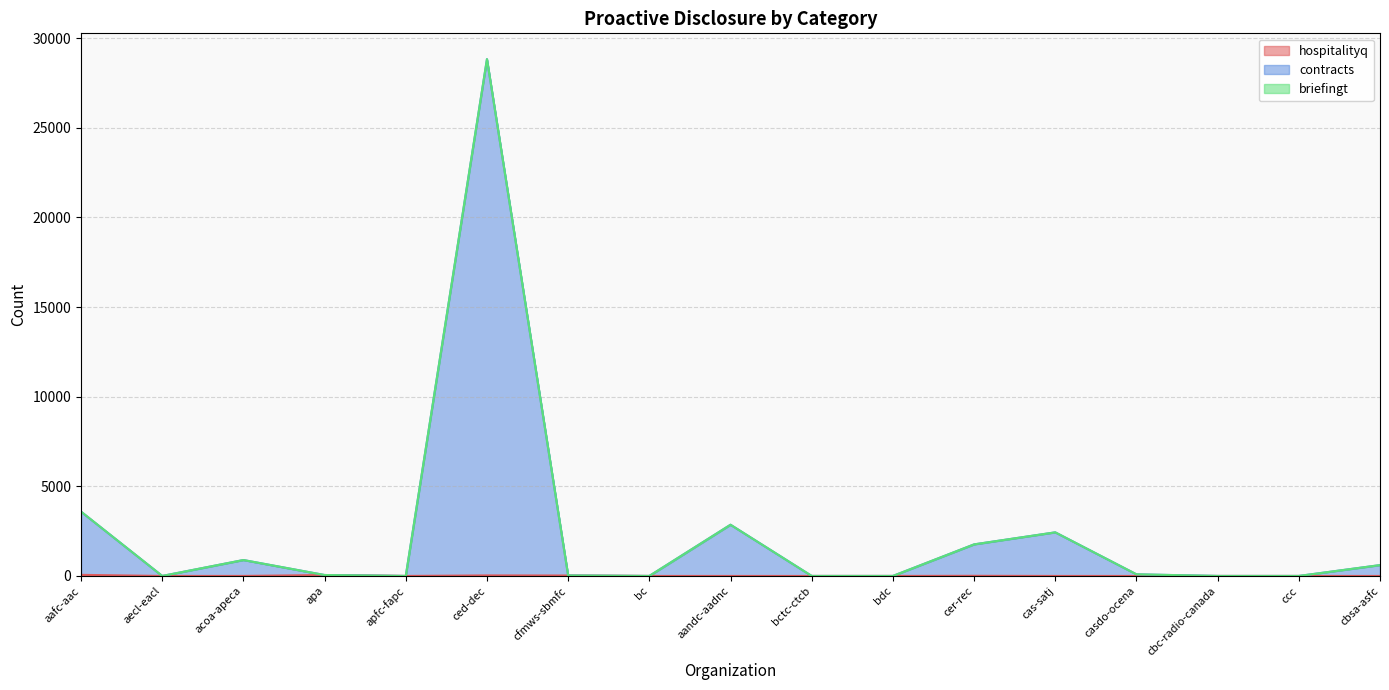

Reading left to right, what are all the values shown in this chart?

hospitalityq: 61	0	1	52	0	30	25	0	0	0	0	8	0	0	0	0	0
contracts: 3586	0	888	52	0	28832	25	0	2857	0	0	1761	2433	91	0	0	605